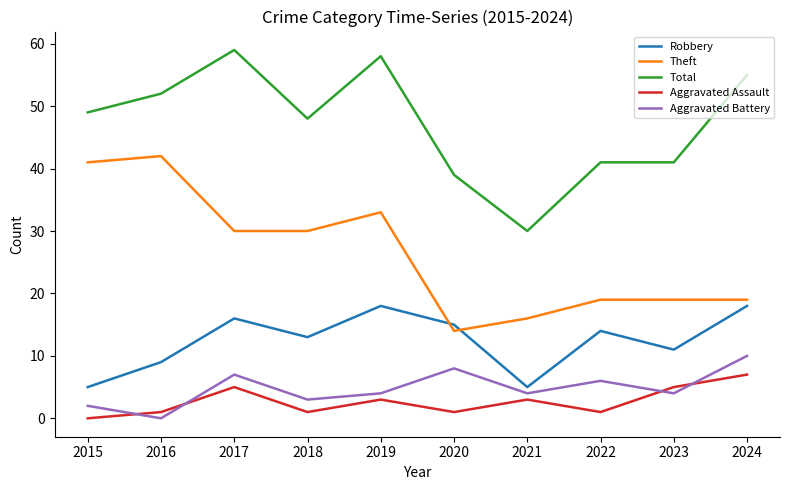

How many distinct data groups are displayed?

5